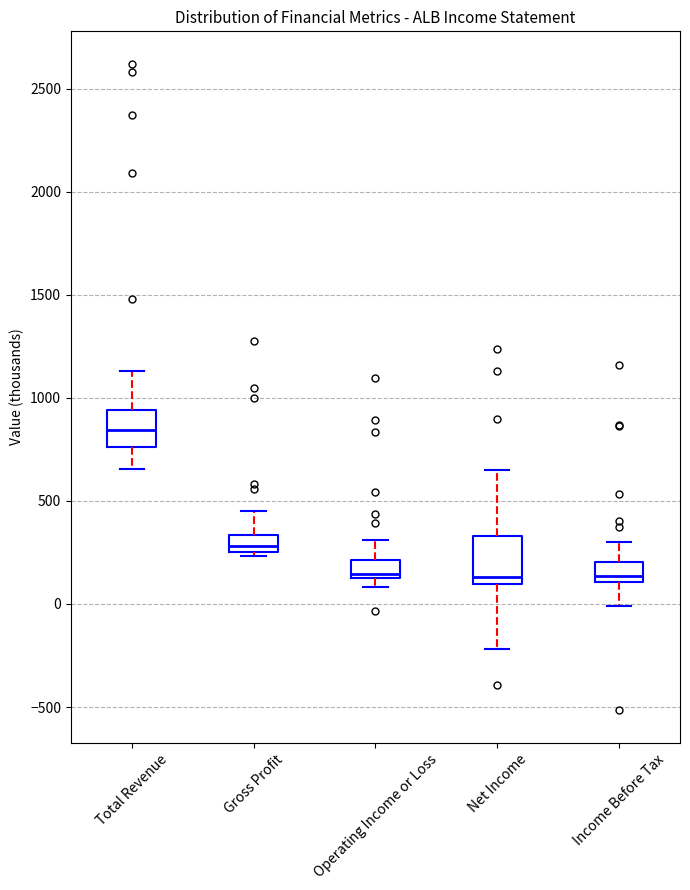

Reading left to right, transcribe this box plot: for each box, give where its median line is, the range the box spans, and where its two whiskers end, as read against the y-axis. The values are not printed on the chart, so give them approximately, as read against the axis.

Total Revenue: median 850, box 750 to 950, whiskers 650 to 1150
Gross Profit: median 300, box 250 to 350, whiskers 250 (just below the box's lower edge) to 450
Operating Income or Loss: median 150, box 100 to 200, whiskers 100 (just below the box's lower edge) to 300
Net Income: median 150, box 100 to 350, whiskers -200 to 650
Income Before Tax: median 150, box 100 to 200, whiskers 0 to 300